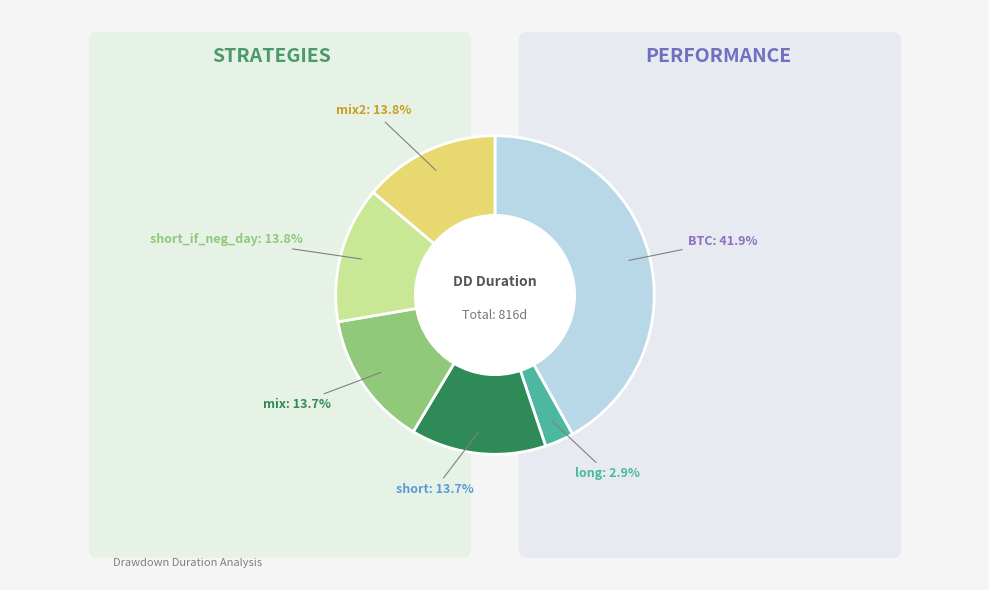

Is the sum of short_if_neg_day and long greater than half?

No